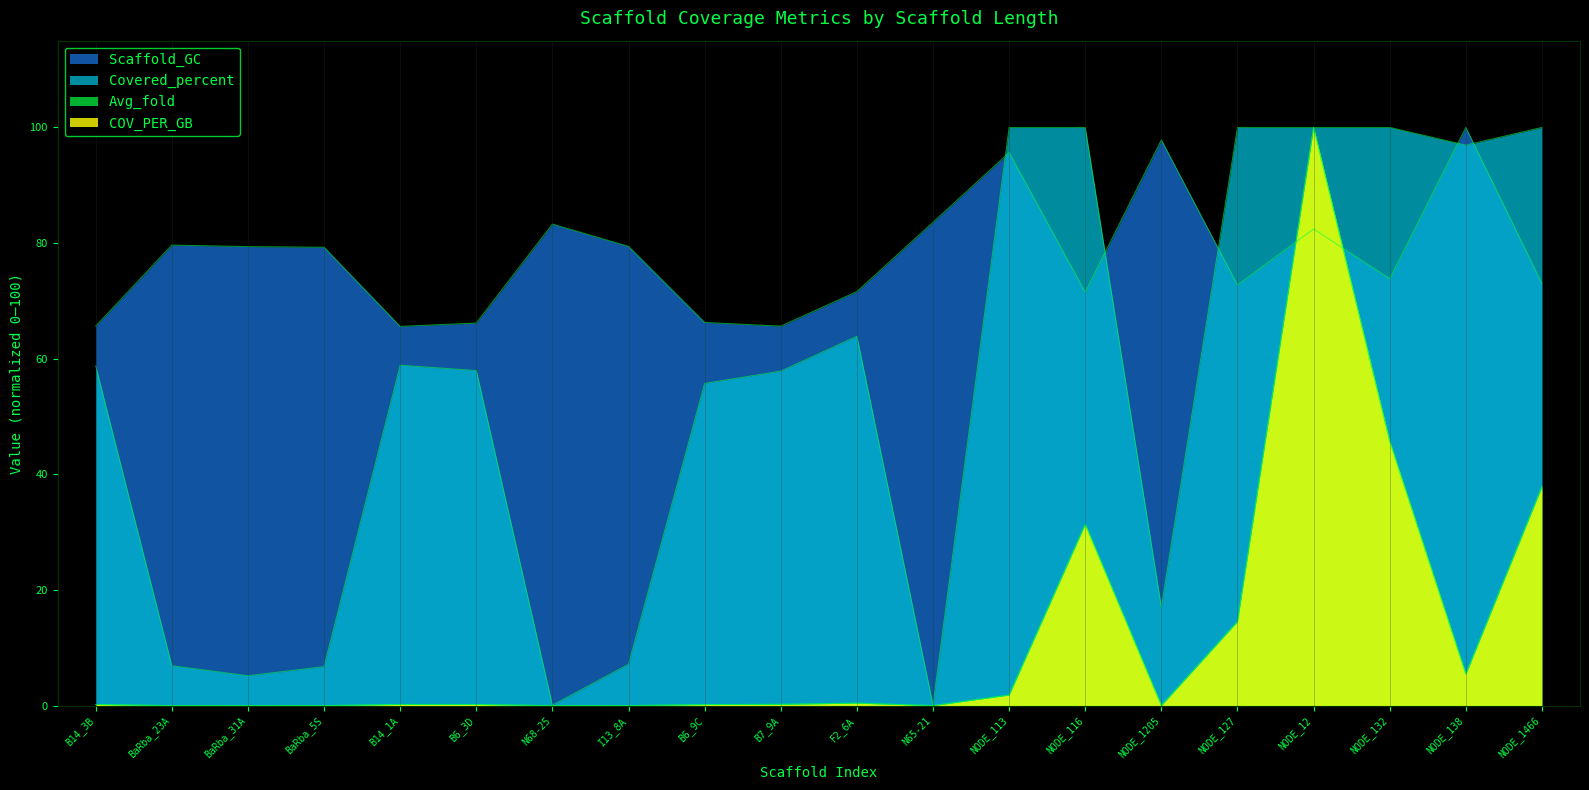

How many lines are shown in the chart?

4